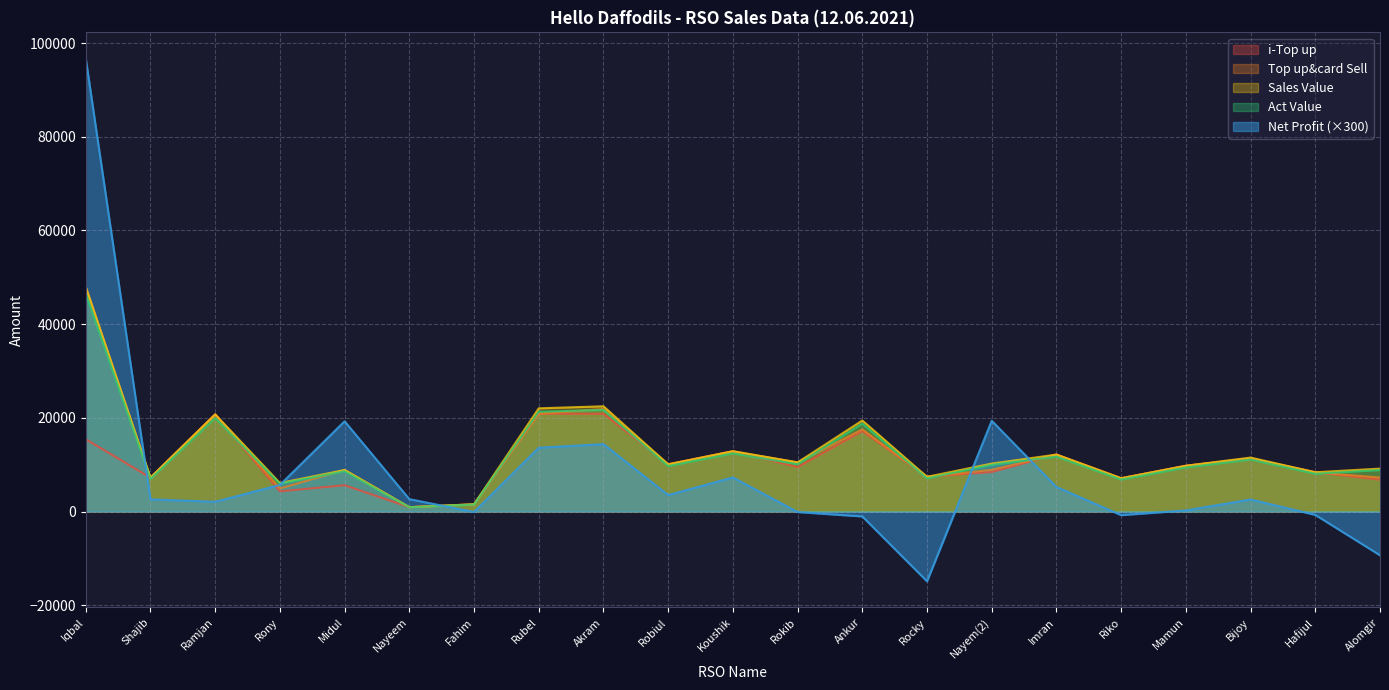

True or false: Sales Value and Act Value cross at least once.

False